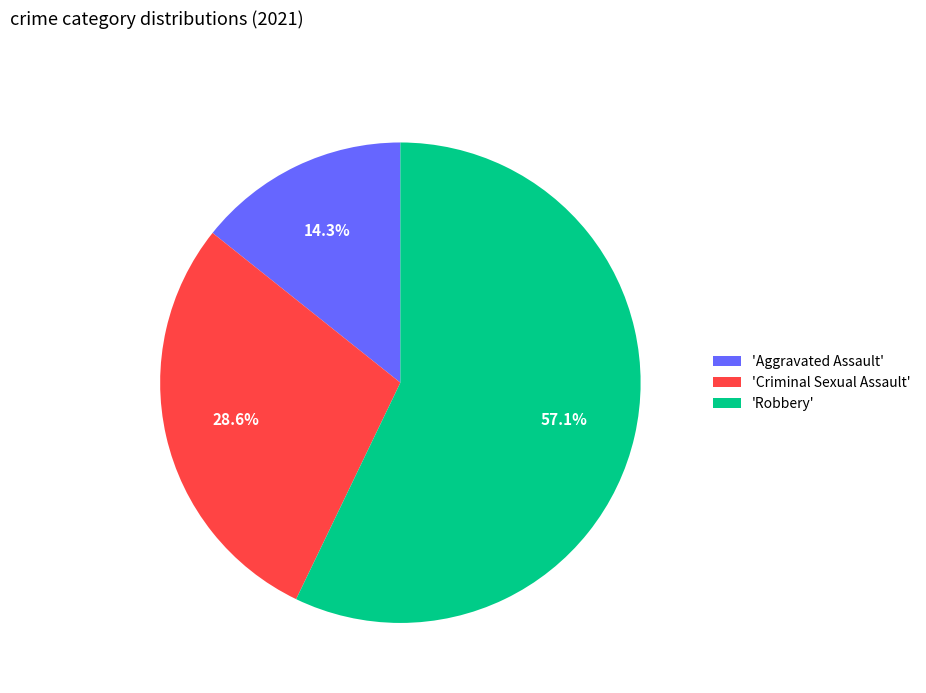

Combined, do 'Criminal Sexual Assault' and 'Aggravated Assault' account for over 50%?

No